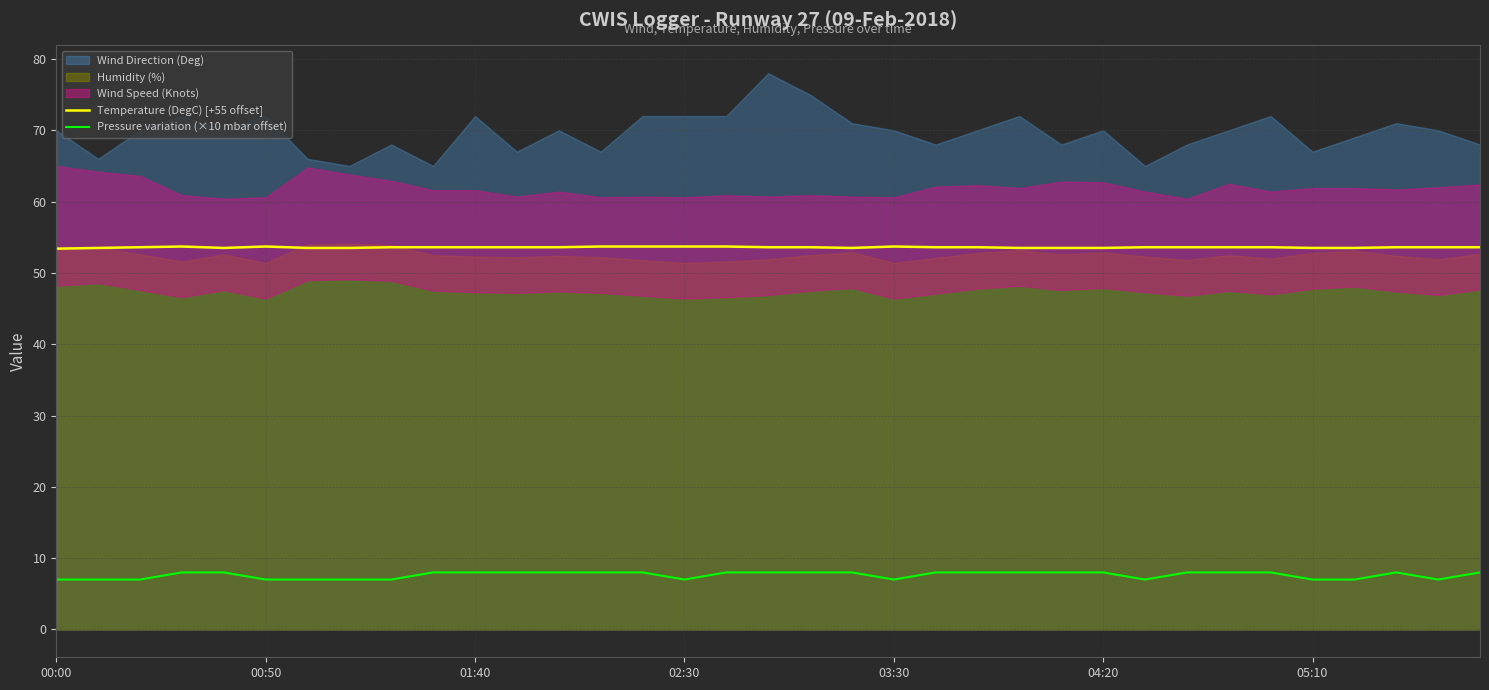

What is the maximum value for Pressure variation (×10 mbar offset)?

8.0